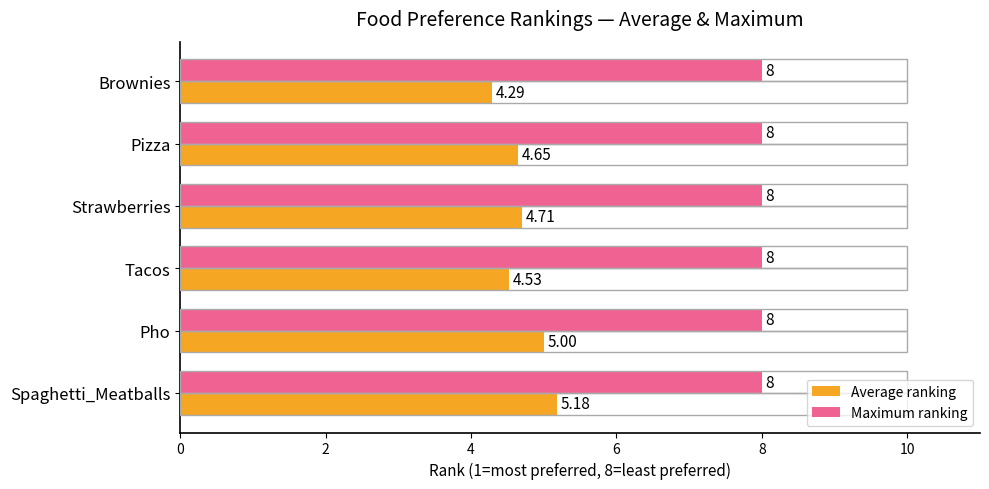

At which category is the sum across all series the highest?

Spaghetti_Meatballs